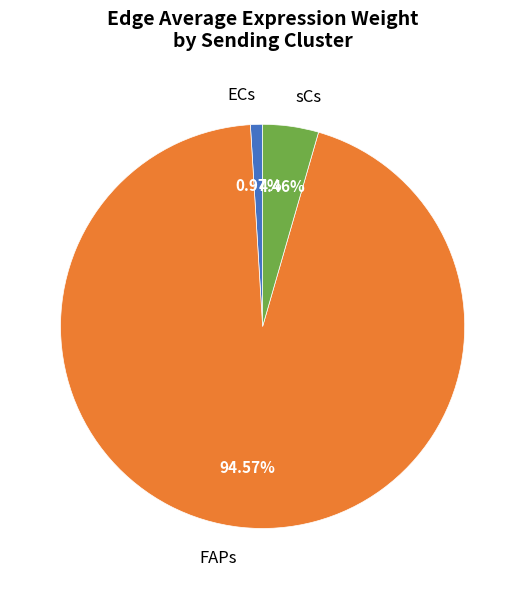

The ECs slice represents 99% of the pie. True or false?

False